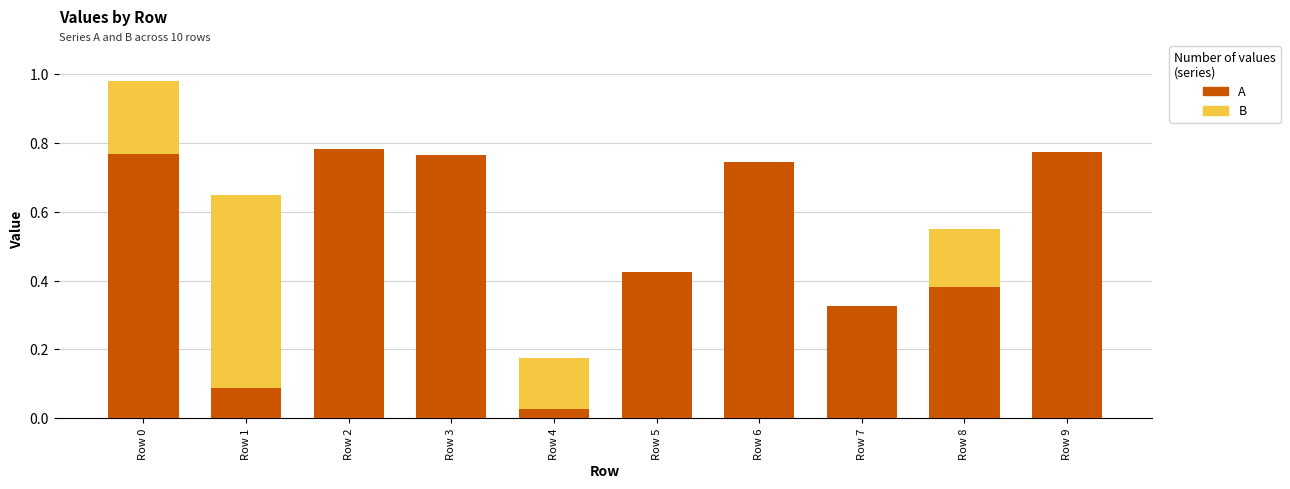

Reading left to right, what are all the values shown in this chart?

B: Row 0=1.0	Row 1=0.6	Row 2=0.1	Row 3=0.5	Row 4=0.2	Row 5=0.1	Row 6=0.2	Row 7=0.2	Row 8=0.5	Row 9=0.0
A: Row 0=0.8	Row 1=0.1	Row 2=0.8	Row 3=0.8	Row 4=0.0	Row 5=0.4	Row 6=0.7	Row 7=0.3	Row 8=0.4	Row 9=0.8